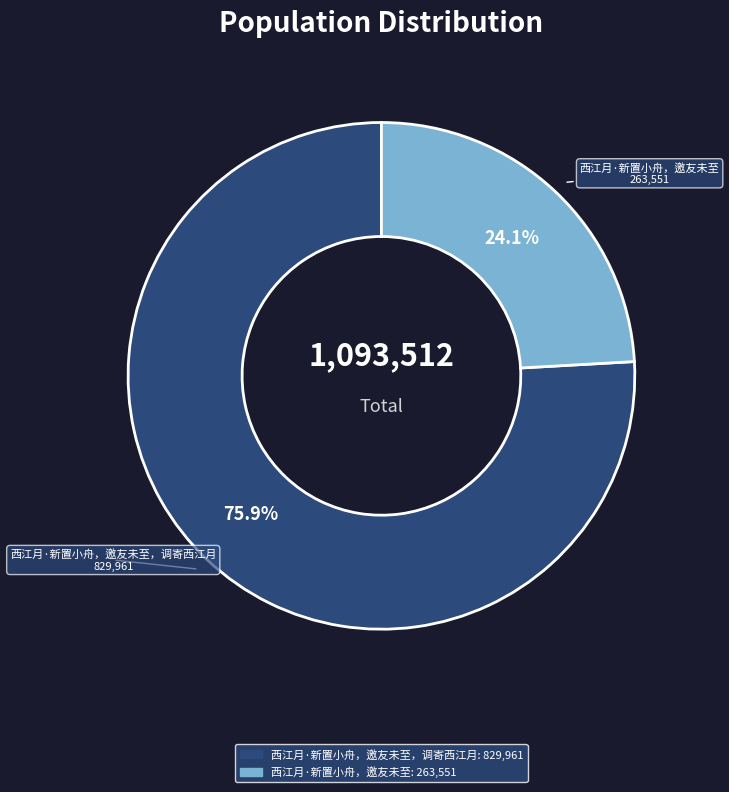

Which slice represents more than half of the pie?

西江月·新置小舟，邀友未至，调寄西江月